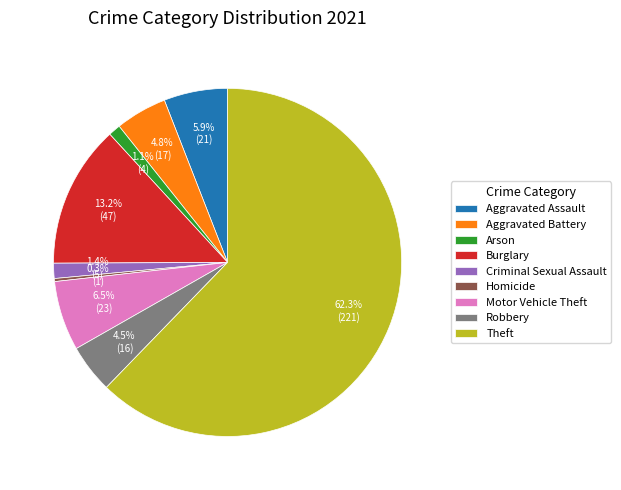

Is the sum of Motor Vehicle Theft and Homicide greater than half?

No